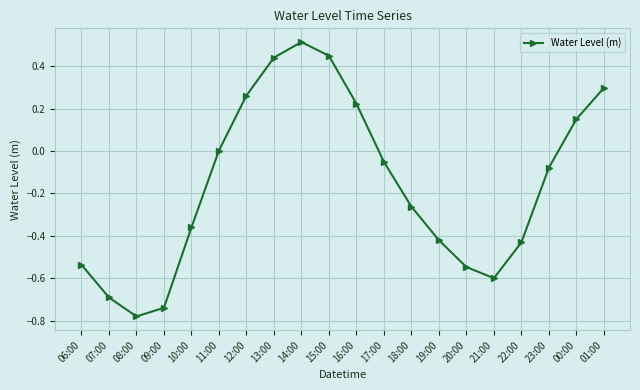

Which category has the highest value across all series?

14:00